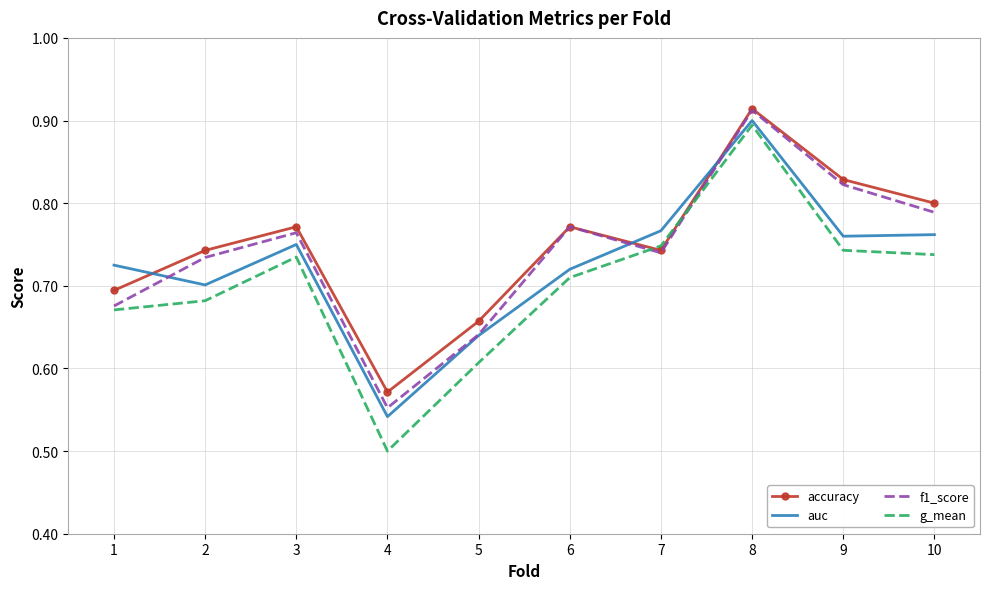

List the labels in order of f1_score value, largest first.

8, 9, 10, 6, 3, 7, 2, 1, 5, 4